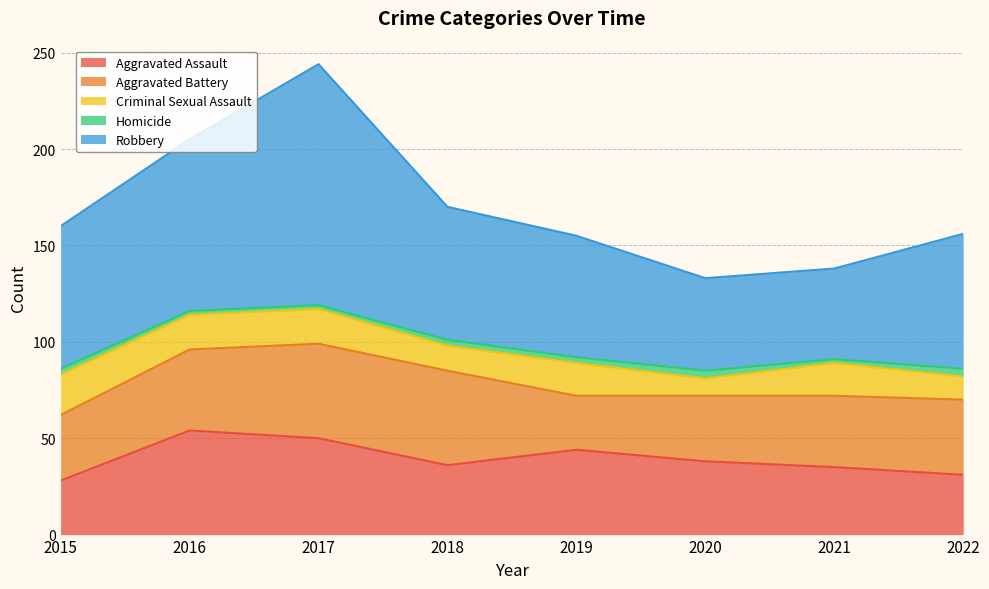

Where is the first local maximum for Criminal Sexual Assault?

2019